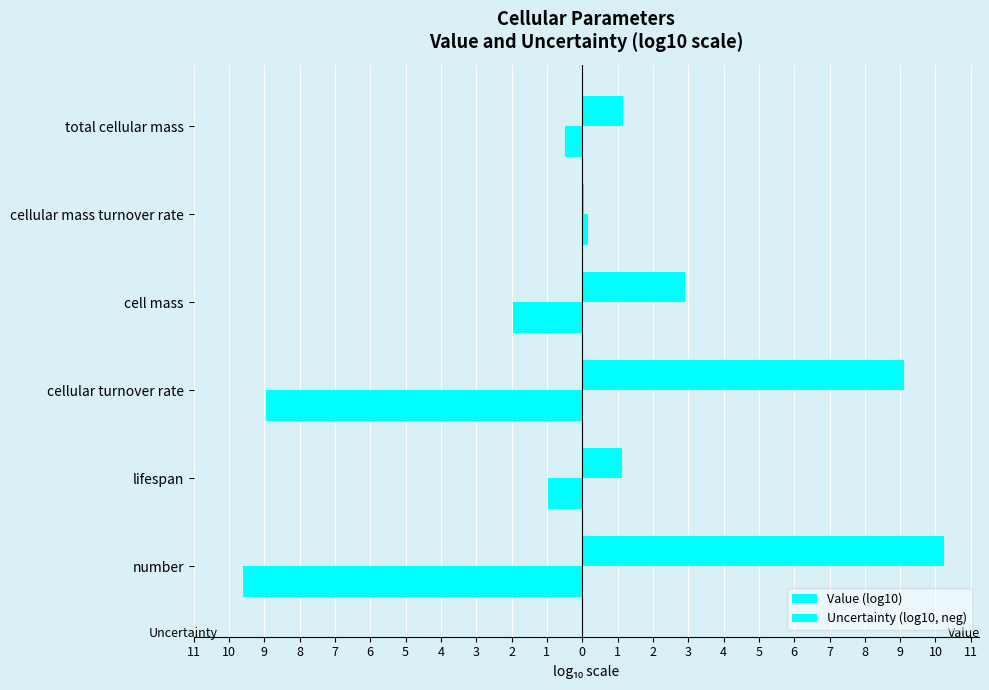

List the series in order of their overall mean, lowest first.

Uncertainty (log10, neg), Value (log10)